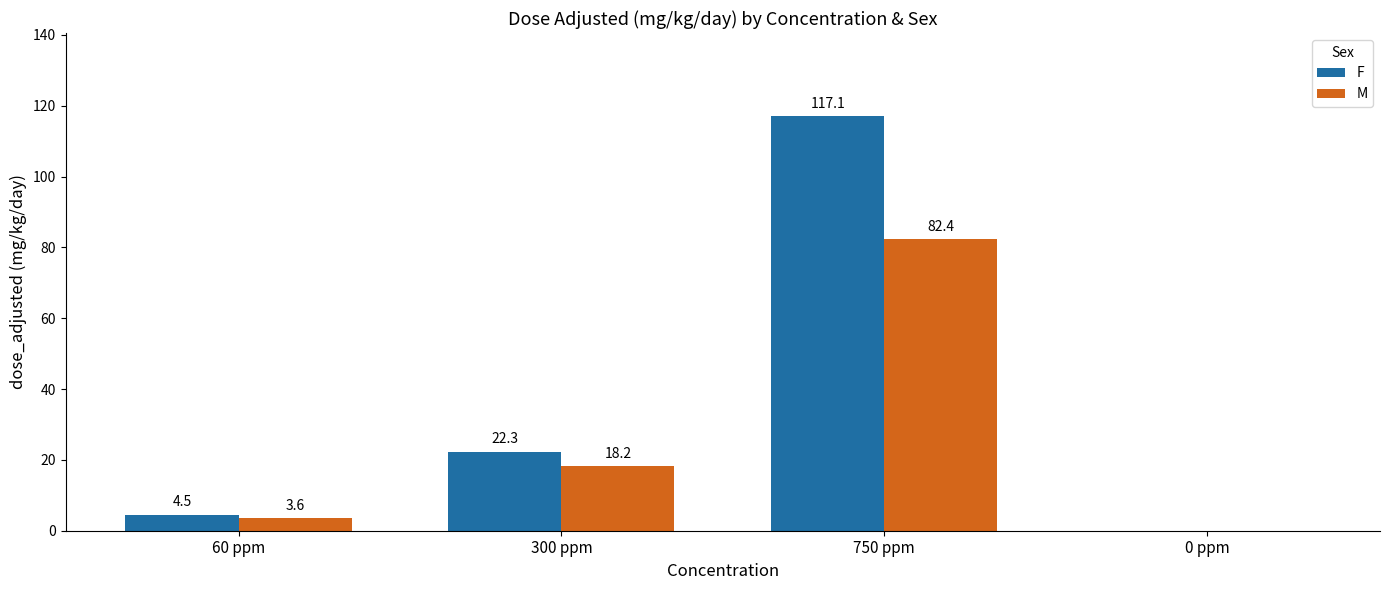

Does the chart contain stacked bars?

No